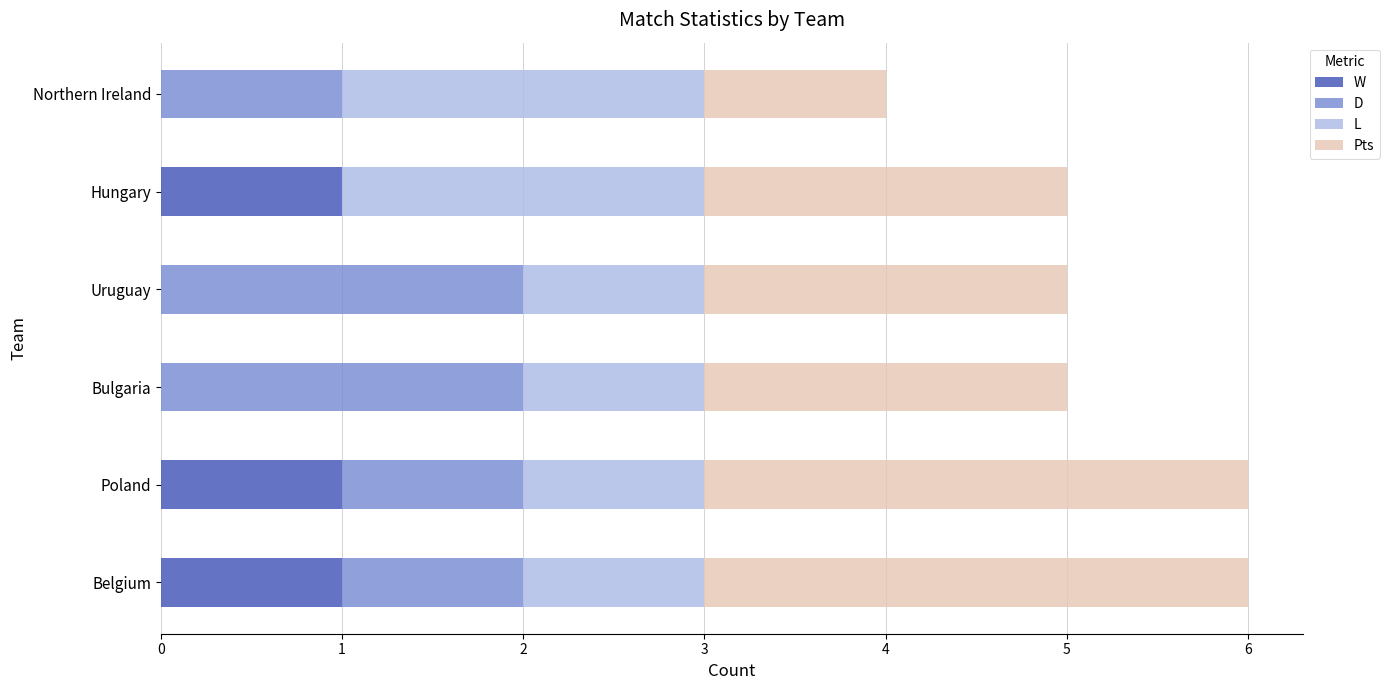

The value of W at Hungary is 1. True or false?

True